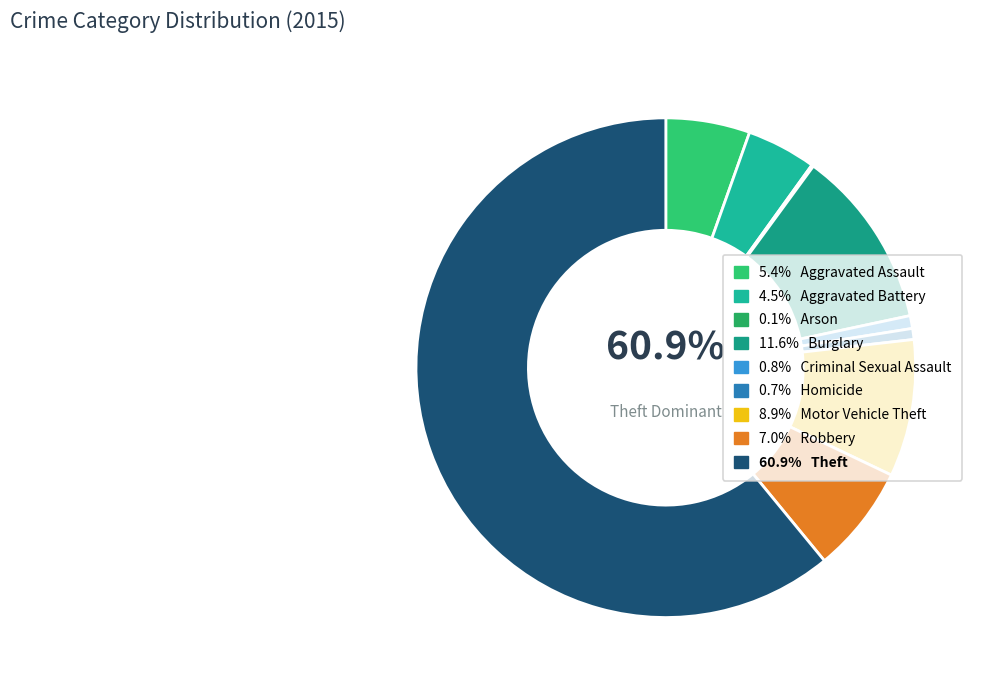

How many slices are in this pie chart?

9